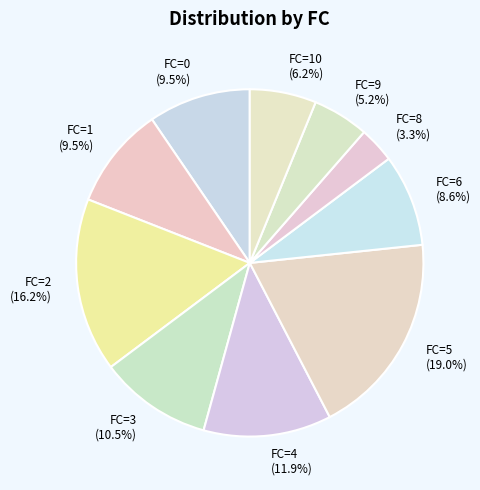

How many slices are in this pie chart?

10